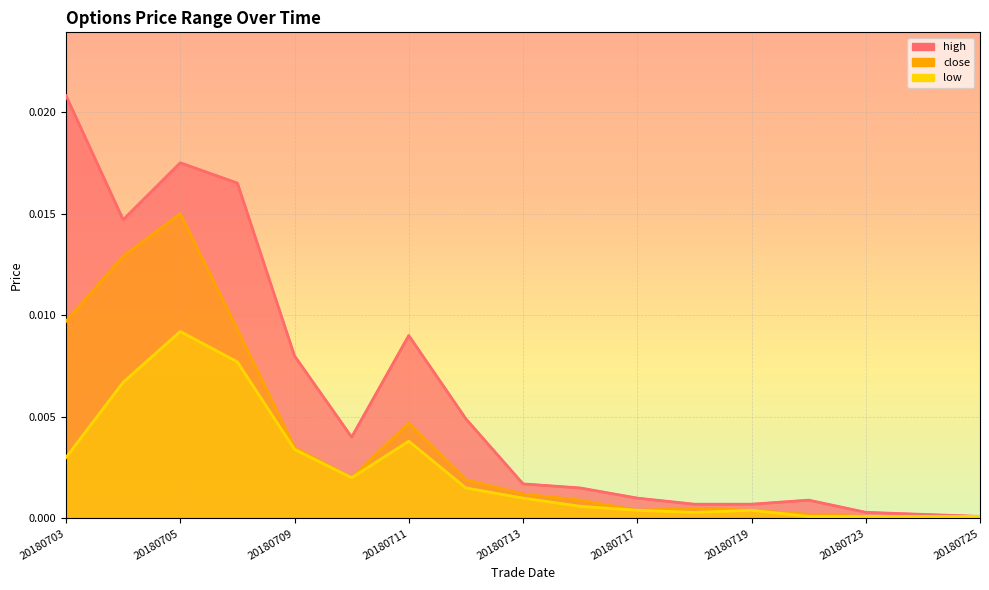

Which series has the largest range (max minus min)?

high